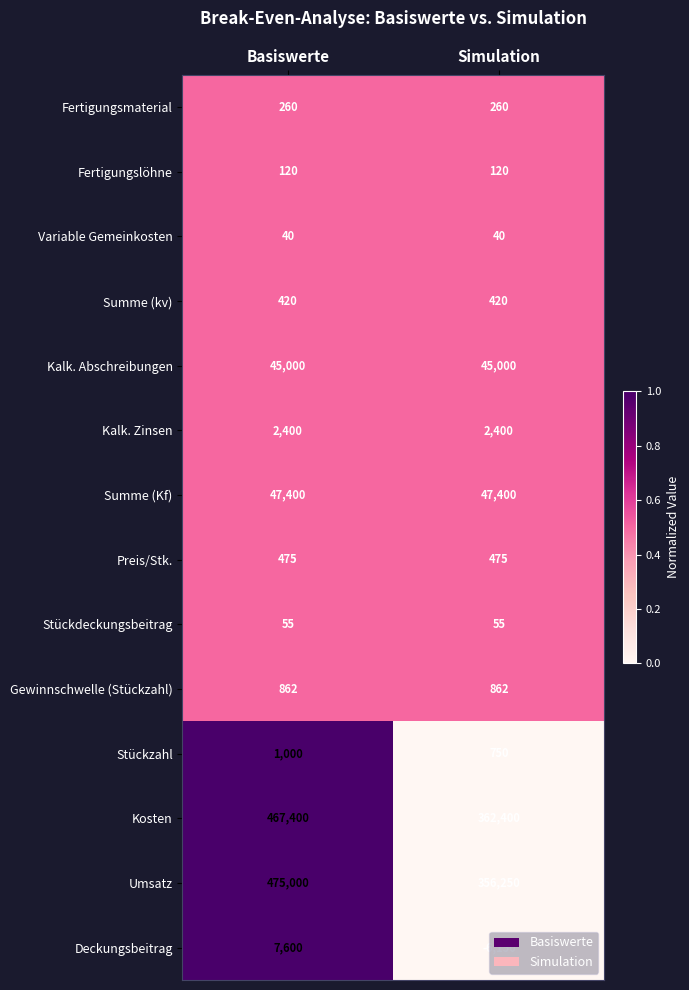

What is the greatest value displayed?

475000